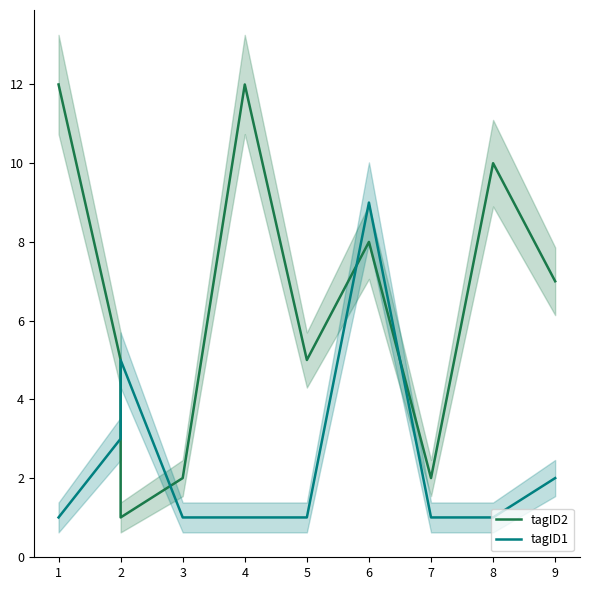

Between which two adjacent categories do tagID2 and tagID1 first intersect?

2 and 2